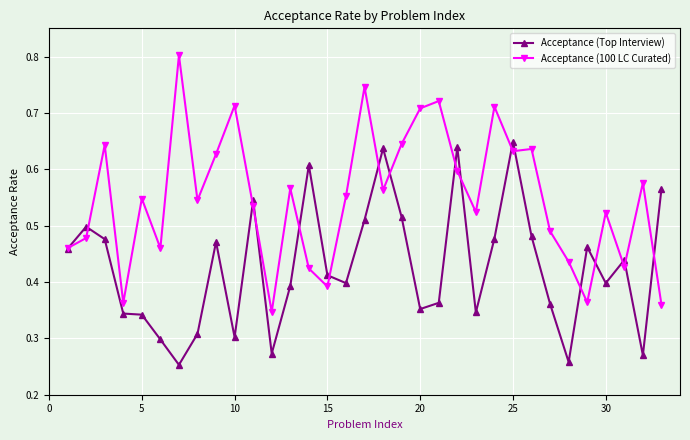

Count the Acceptance (Top Interview) values in the range 0 to 1.

33